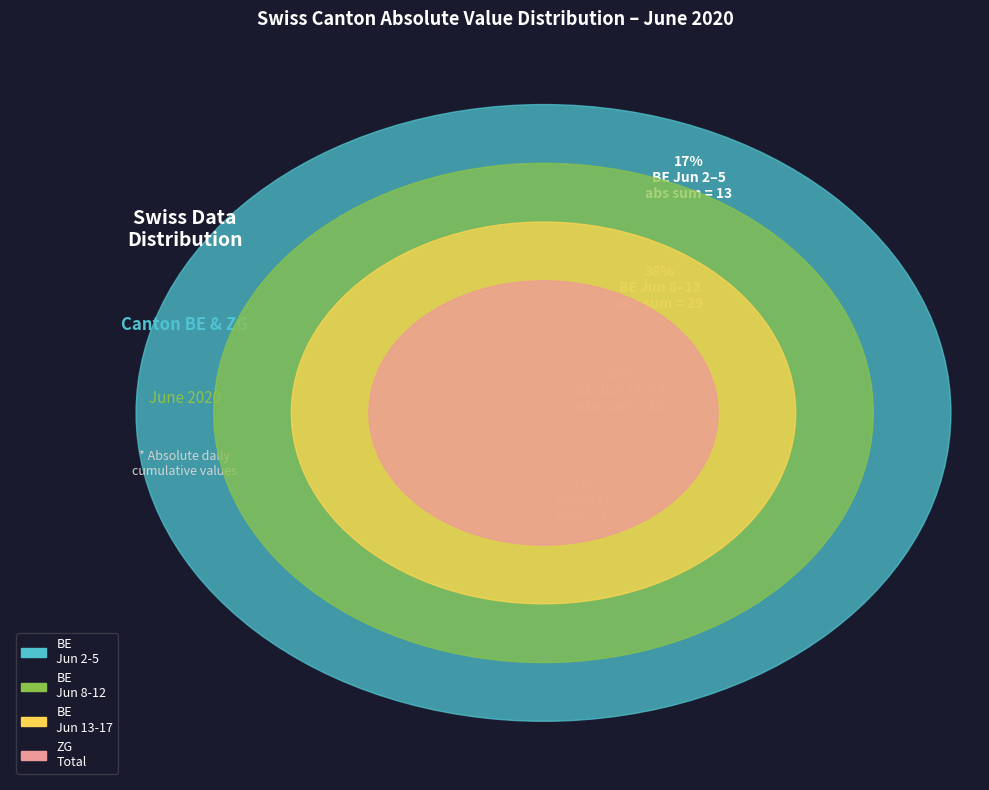

True or false: 2020-06-25 accounts for 88% of the total.

False